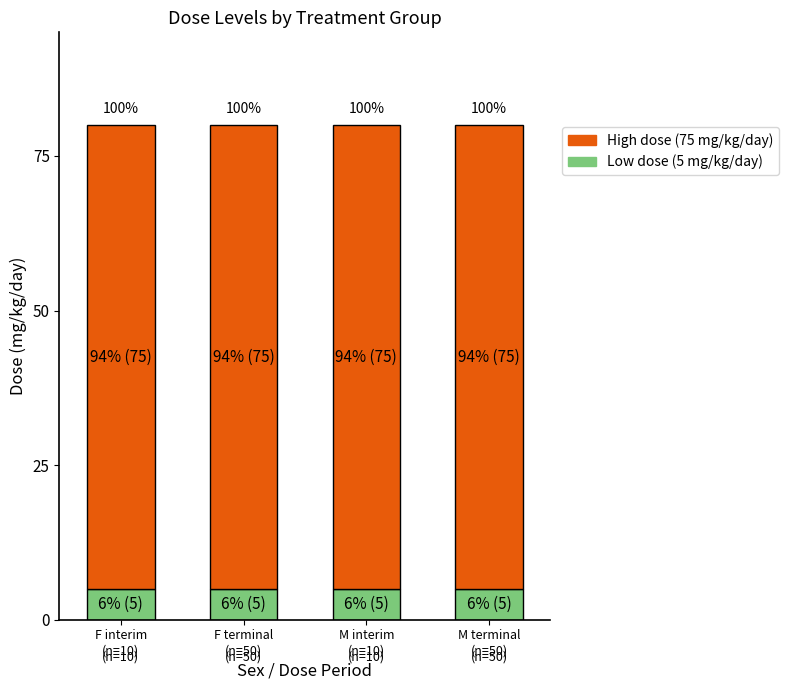

What is the sum of the High dose (75 mg/kg/day) values at M interim
(n=10) and M terminal
(n=50)?

150